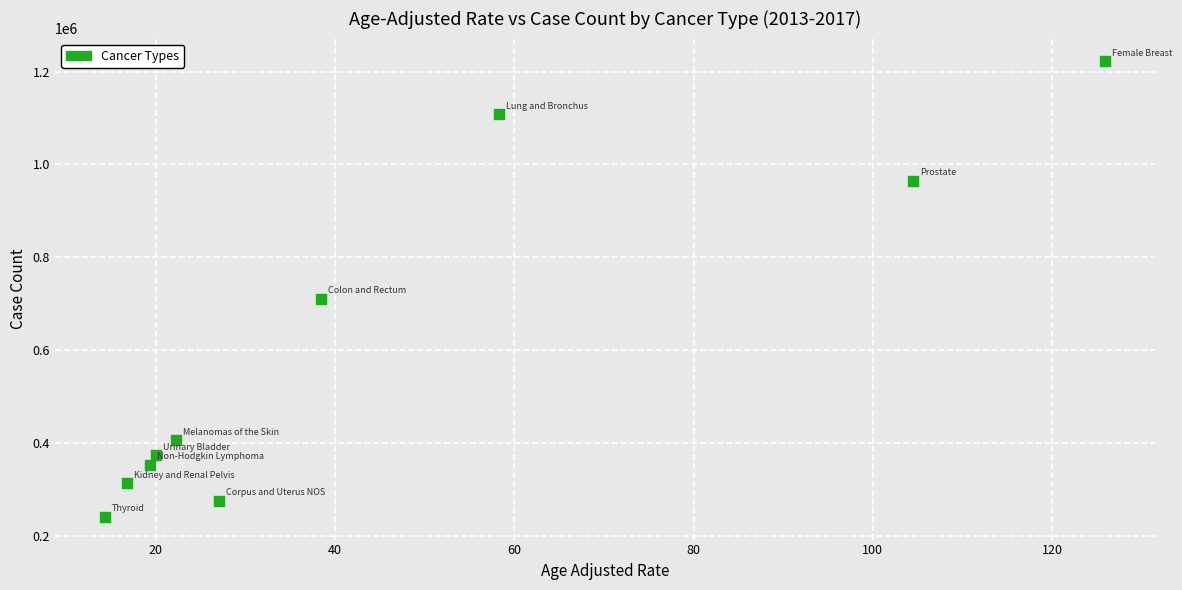

What is the range of Y values (max minus min)?

981004